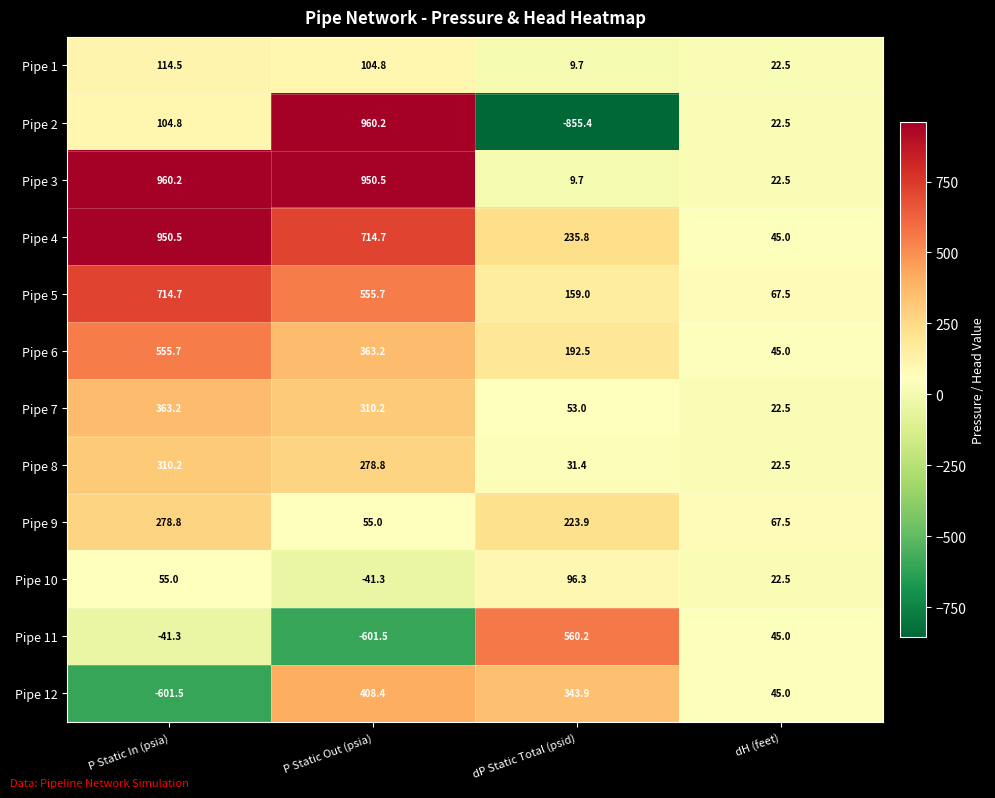

Which series changed the most between P Static Out (psia) and dP Static Total (psid)?

Pipe 2